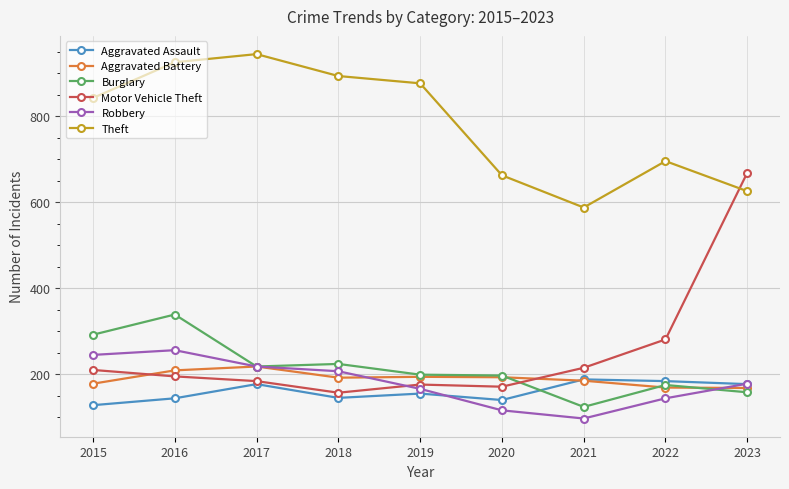

What is the difference between the highest and lowest values at 2015?

715